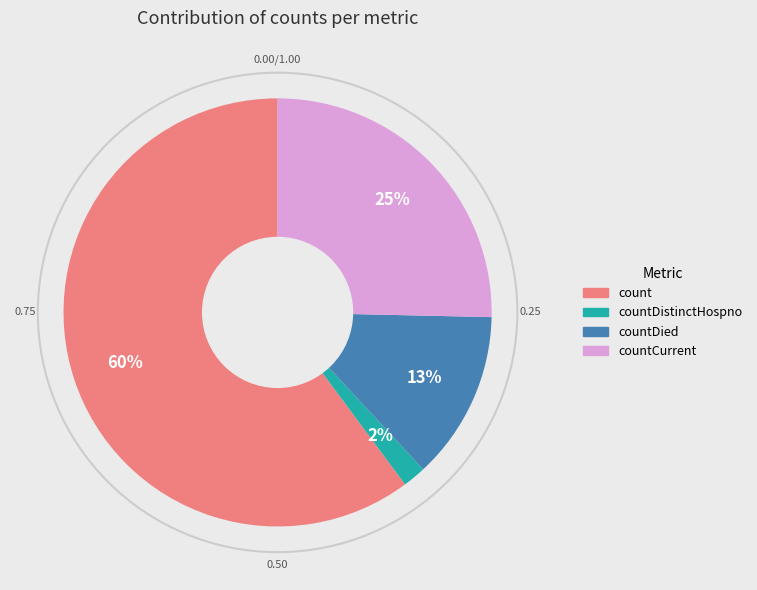

To the nearest percent, what is the difference between the largest and smallest slice percentages?

58%